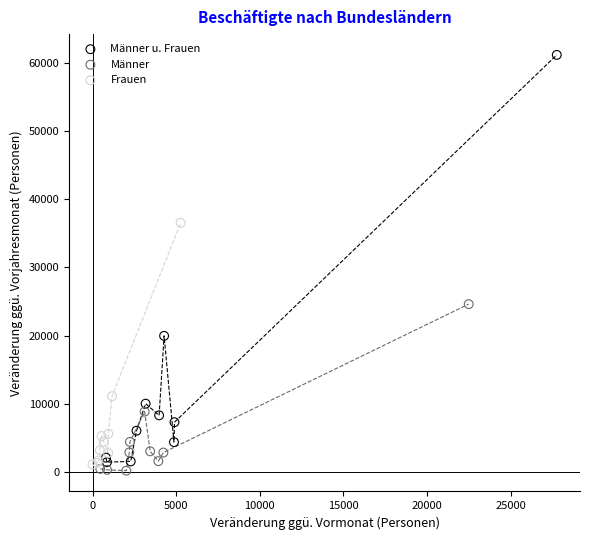

Which series reaches the maximum Y coordinate?

Männer u. Frauen